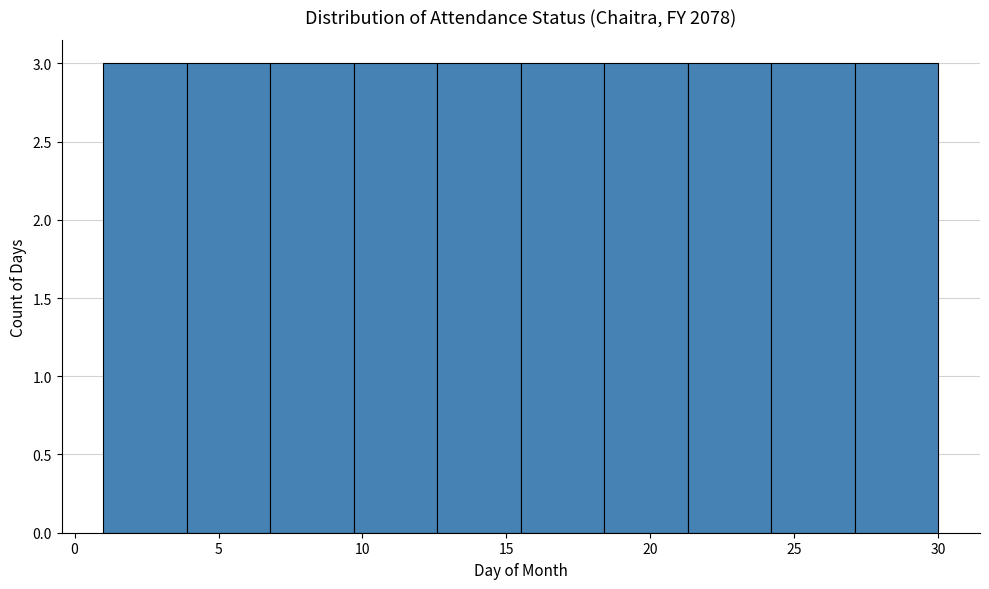

Reading left to right, list every bar in this chart as the range it spans on the x-axis followed by its height. Neither the bar edges nor the heights are printed on the chart, so give them approximately, as read against the axes.

1.0 to 3.9: 3
3.9 to 6.8: 3
6.8 to 9.7: 3
9.7 to 12.6: 3
12.6 to 15.5: 3
15.5 to 18.4: 3
18.4 to 21.3: 3
21.3 to 24.2: 3
24.2 to 27.1: 3
27.1 to 30.0: 3